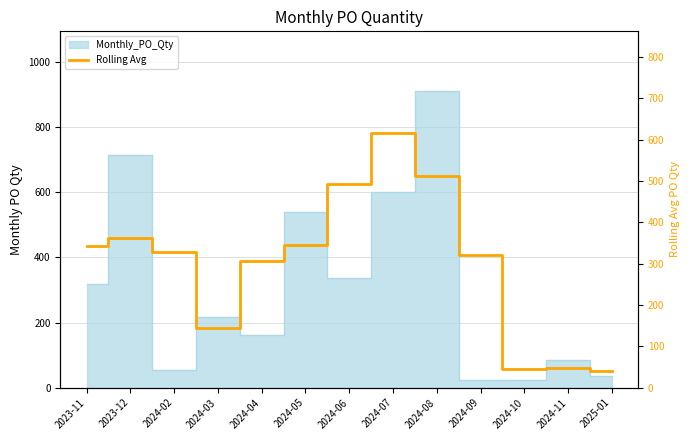

True or false: the data has more than 2 interior local peaks.

True